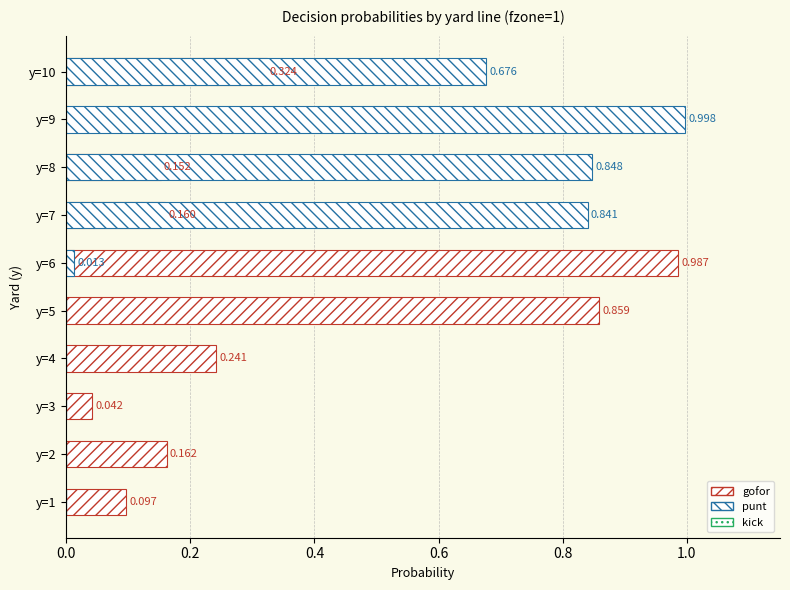

At how many categories does at least one series exceed 0?

10